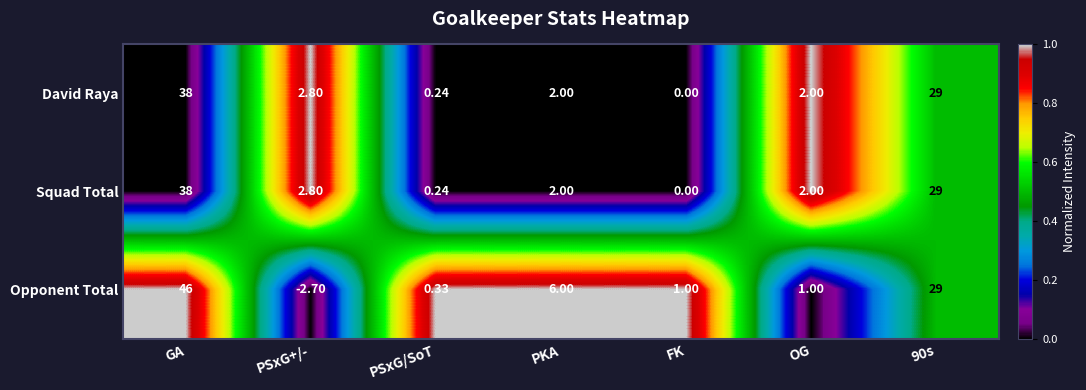

Which series has the largest range (max minus min)?

Opponent Total